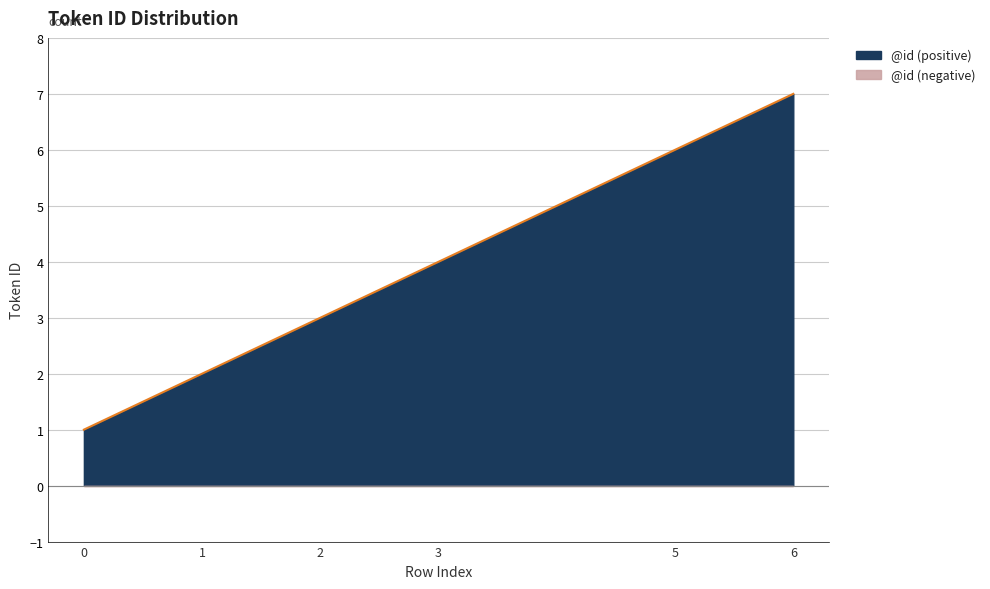

What is the minimum value shown in the chart?

1